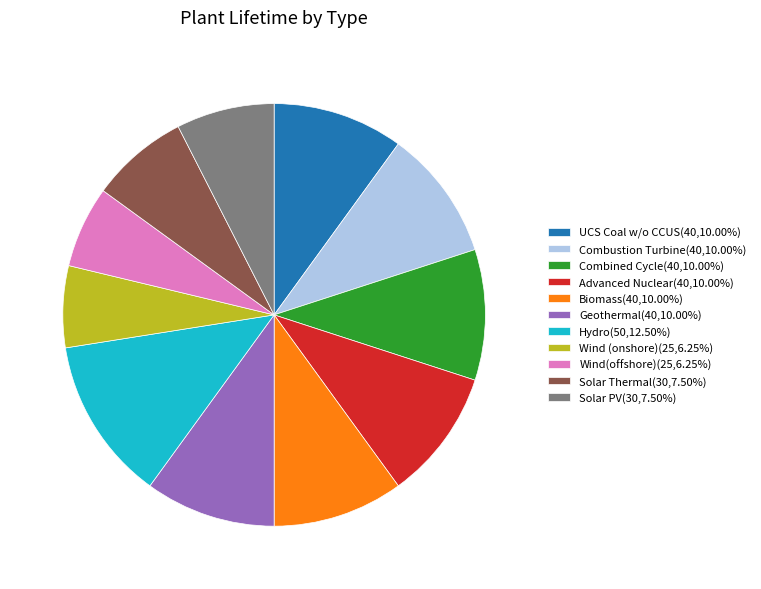

Does any single category account for the majority?

No